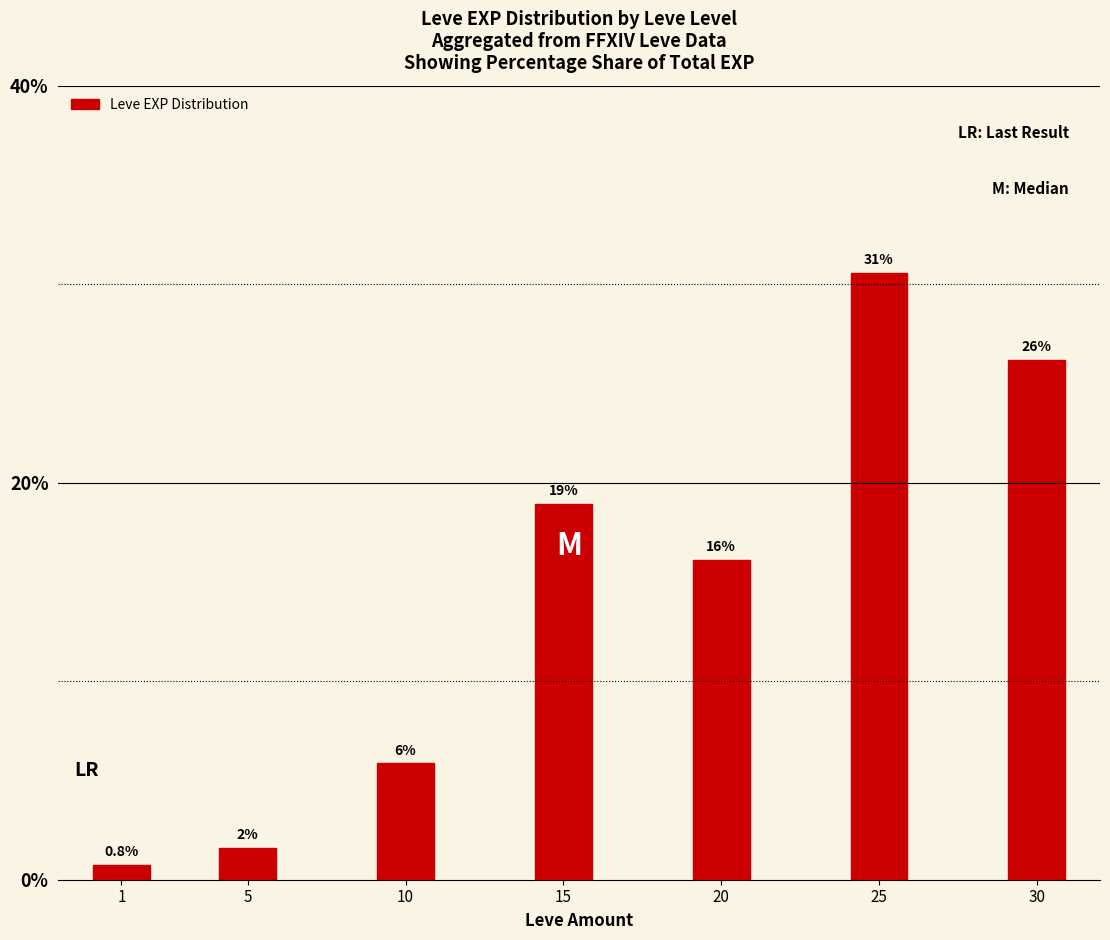

Which has a higher value, 1 or 5?

5